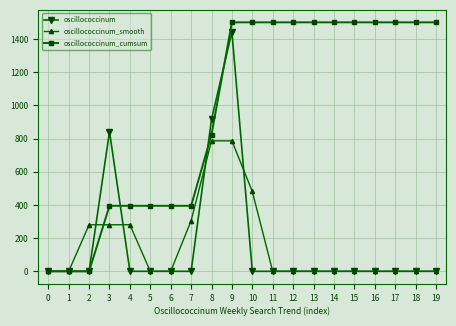

At which label is oscillococcinum_cumsum closest to 749?

8